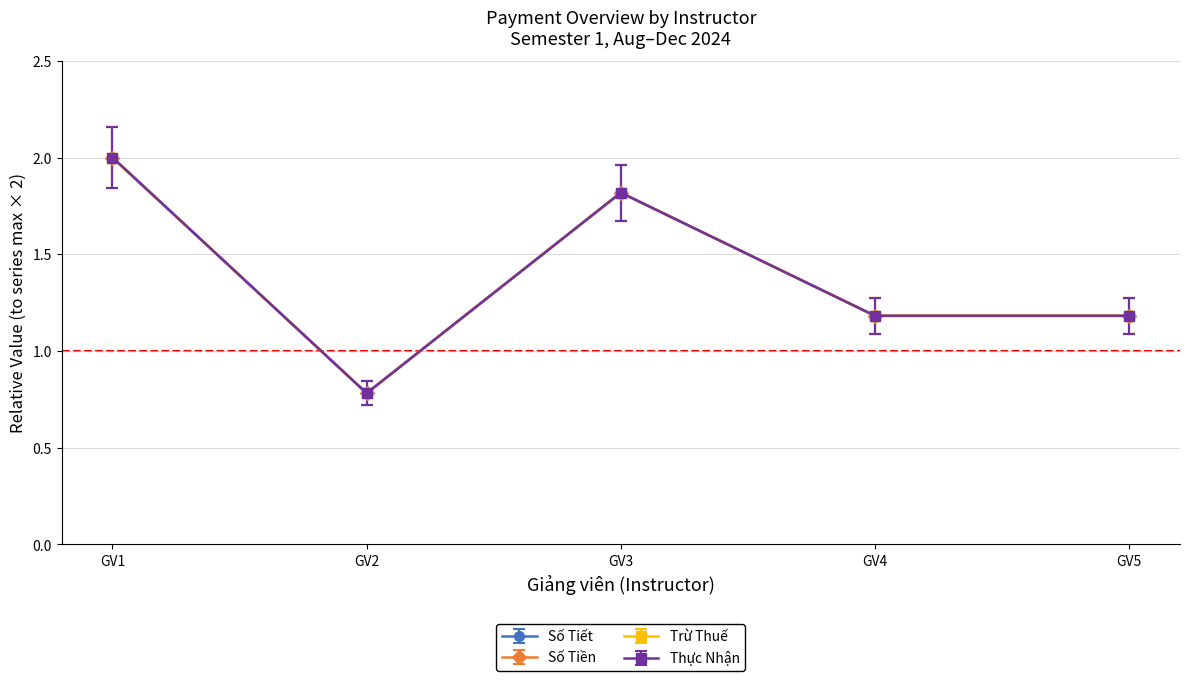

Does the chart have visible grid lines?

Yes